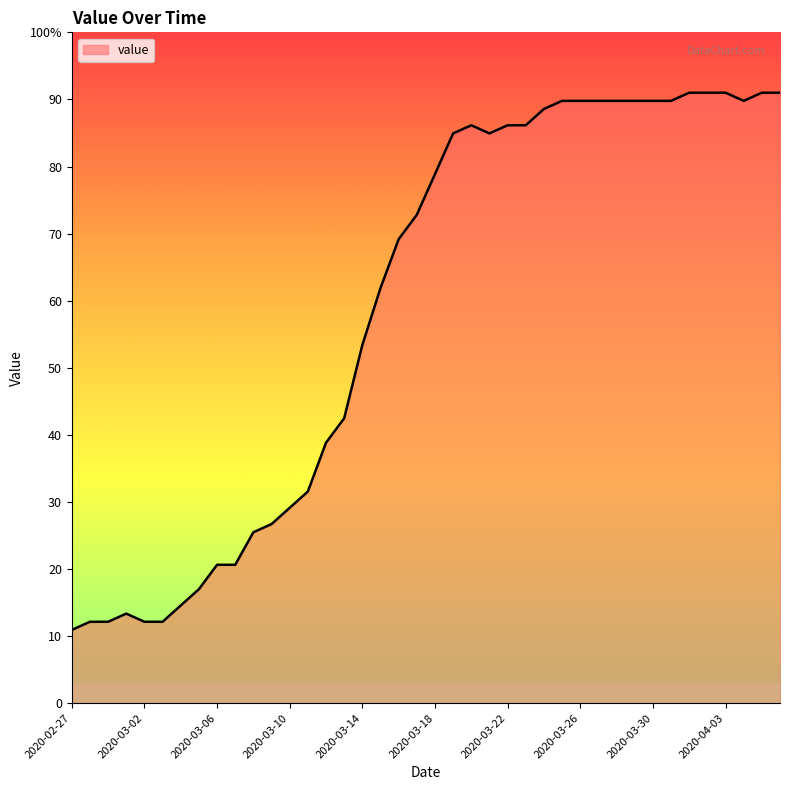

What is the label of the 3rd point from the left?

2020-02-29